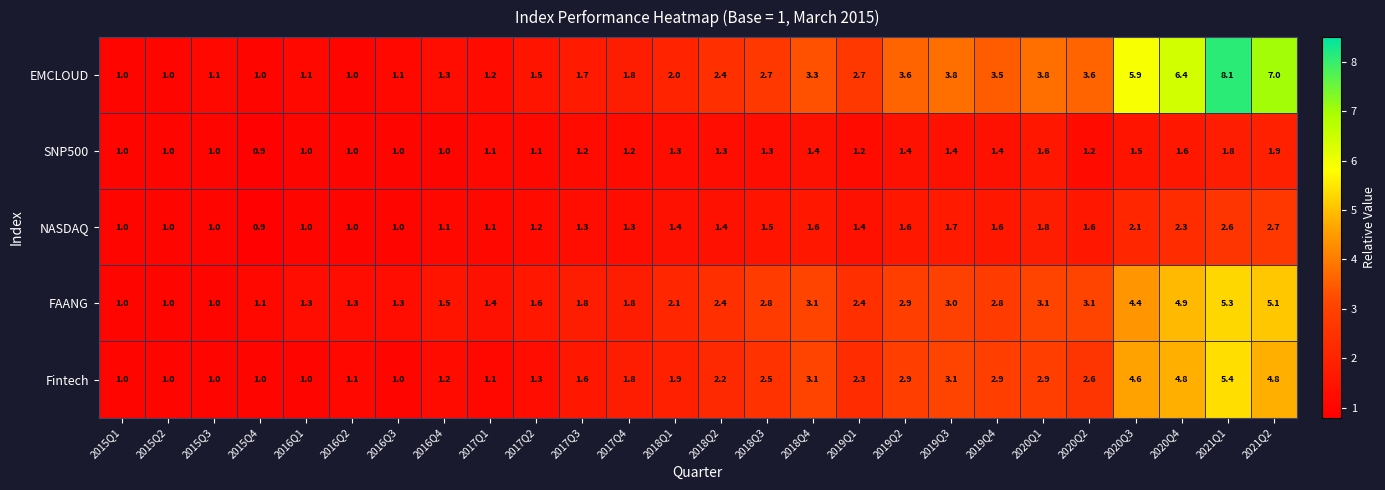

At which label does NASDAQ reach its minimum?

2015Q4